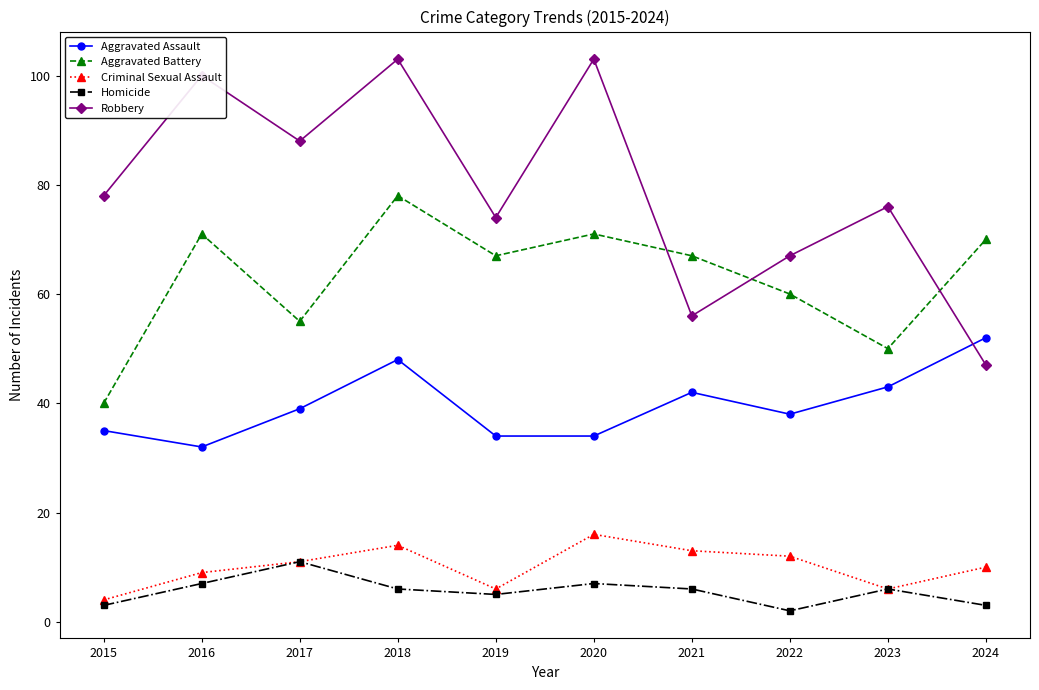

Which series has the largest total across all categories?

Robbery